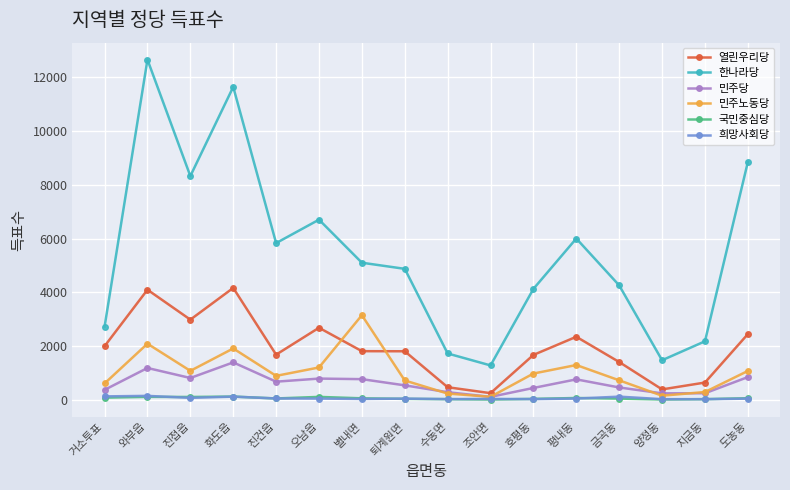

What is the difference between the 희망사회당 values at 와부읍 and 호평동?

121